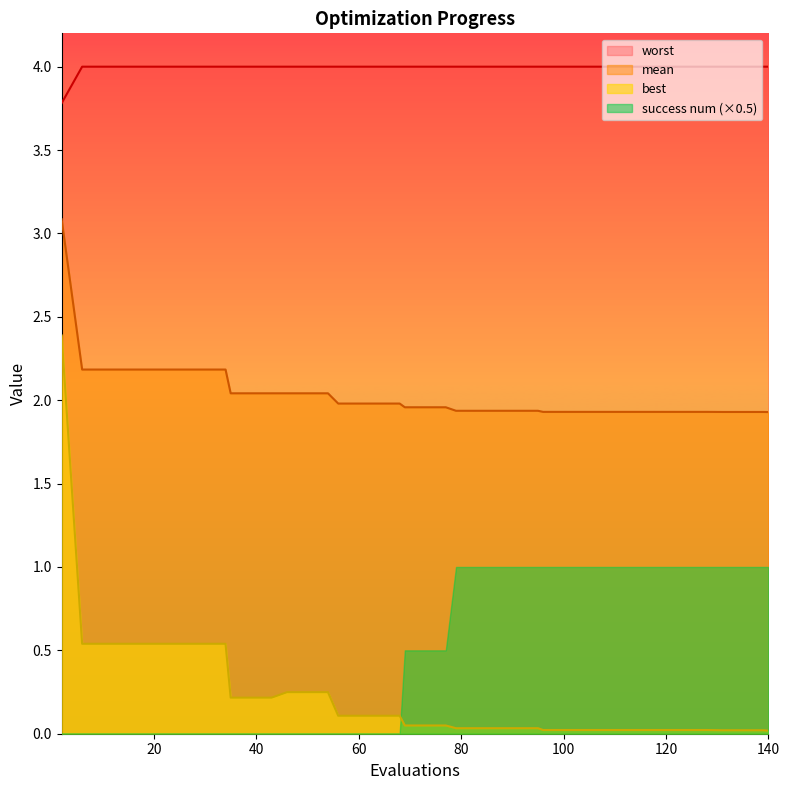

Is it true that worst equals 6.3 at 60?

False